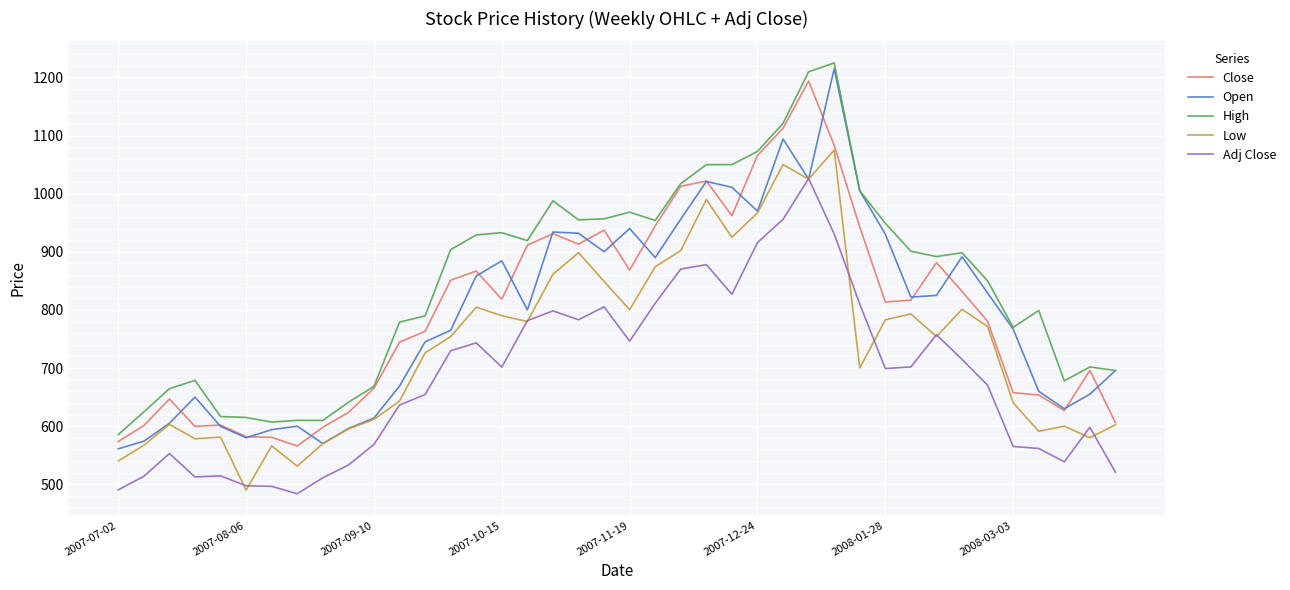

How many values in the Adj Close series exceed 701?

20